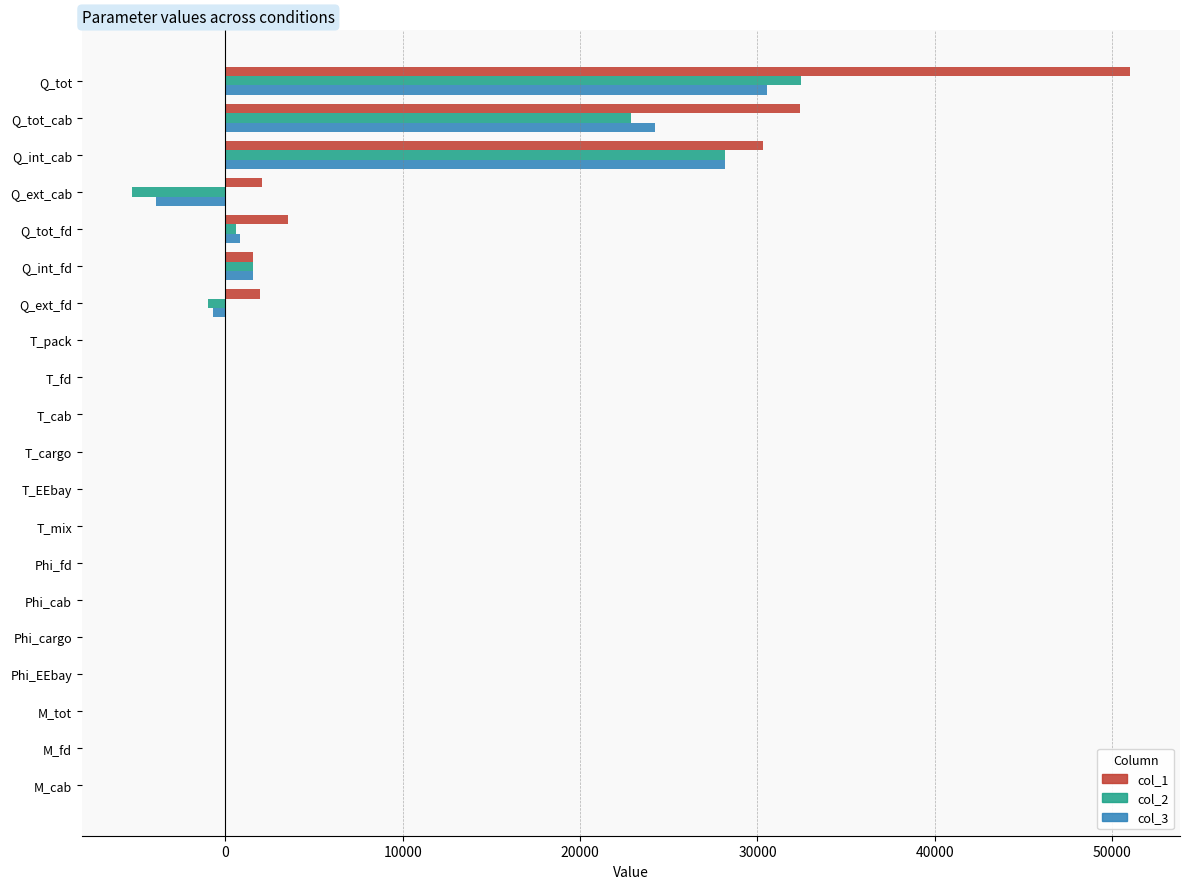

At which category is the sum across all series the highest?

Q_tot